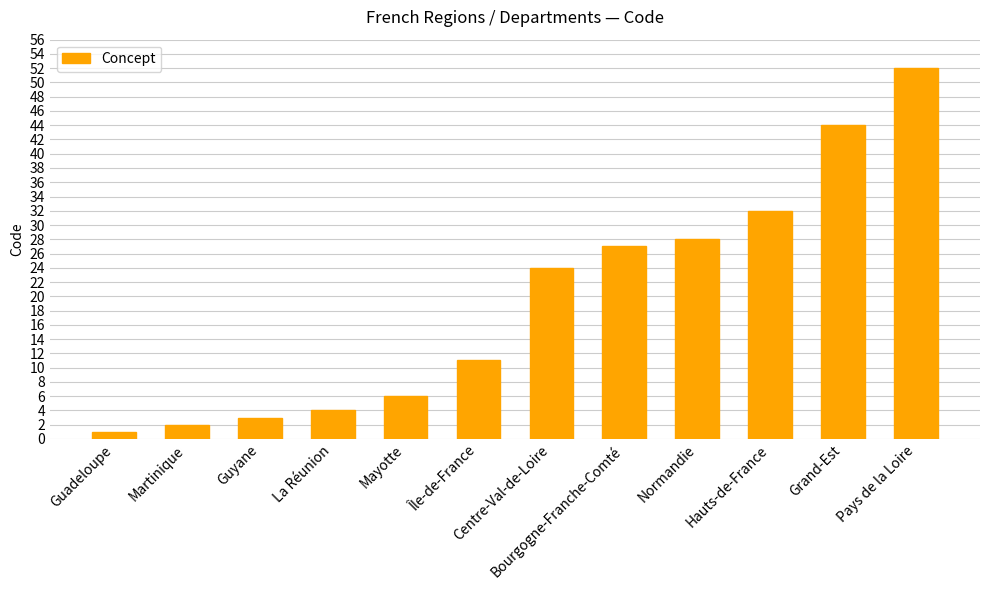

What is the sum of all values?

234